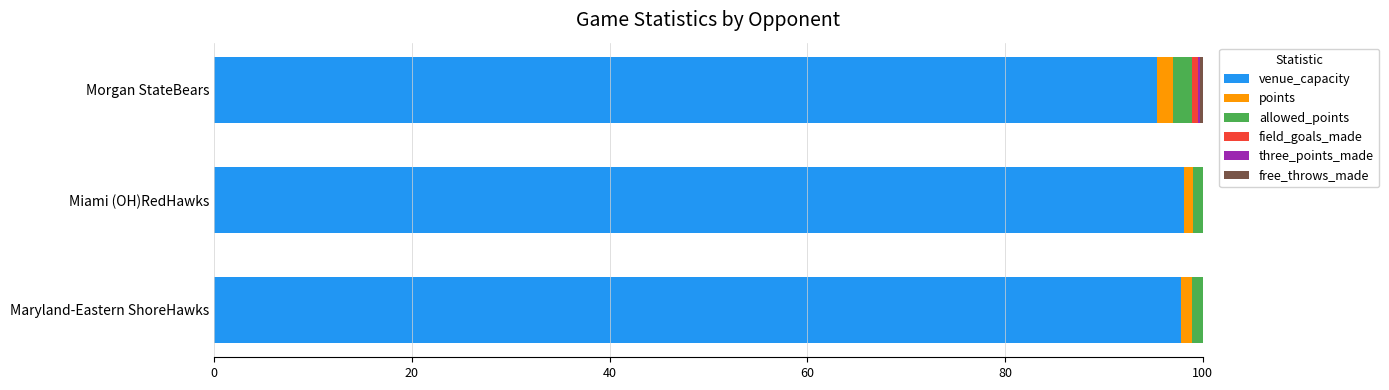

What is the sum of all venue_capacity values?

291.1